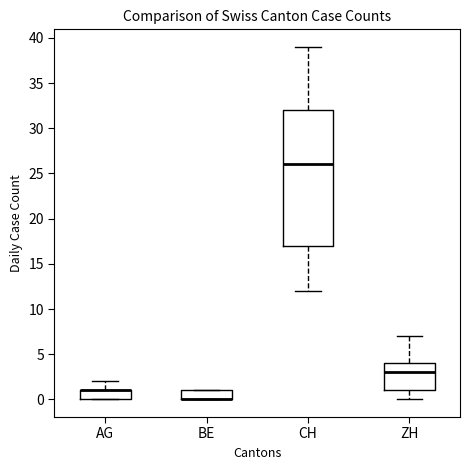

Reading left to right, read every box against the y-axis: the position of its median line, the range the box covers, and the ends of its whiskers. The values are not printed on the chart, so give them approximately, as read against the axis.

AG: median 1 (drawn on the box's upper edge), box 0 to 1, whiskers 0 to 2
BE: median 0 (drawn on the box's lower edge), box 0 to 1, whiskers 0 to 1
CH: median 26, box 17 to 32, whiskers 12 to 39
ZH: median 3, box 1 to 4, whiskers 0 to 7